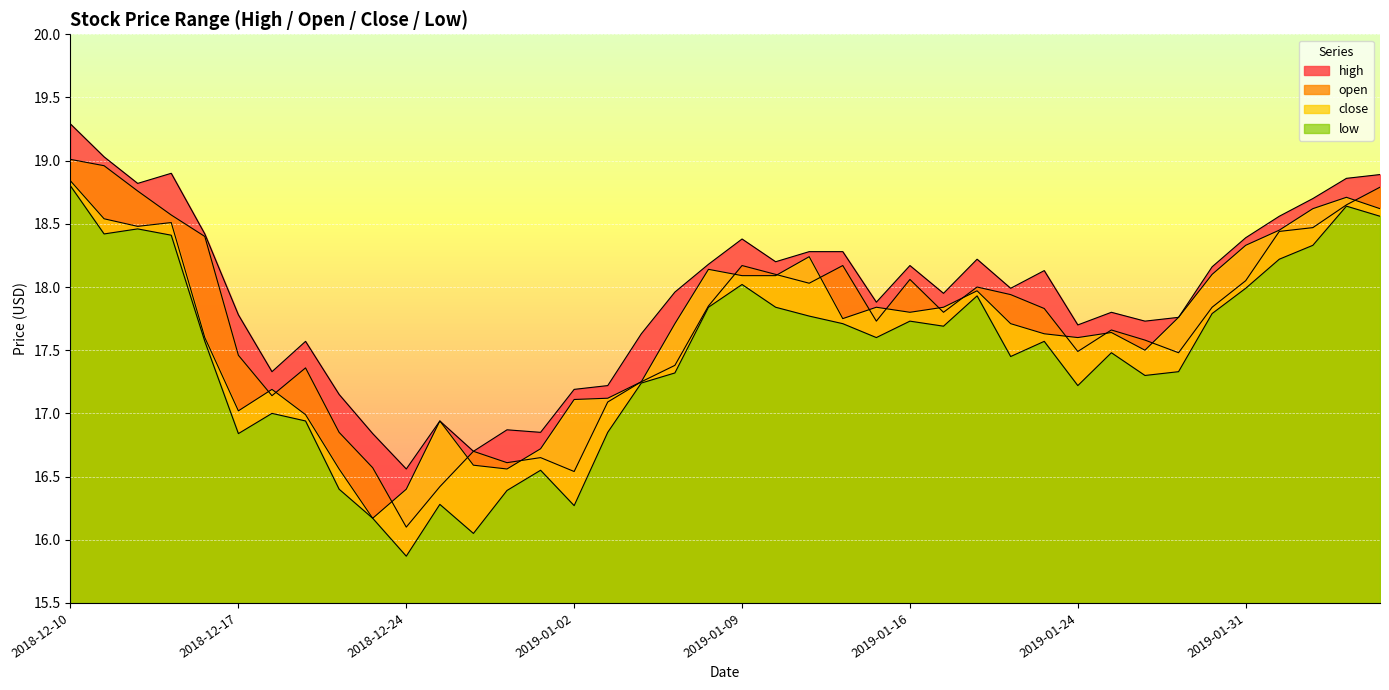

At which label does low reach its peak?

2018-12-10